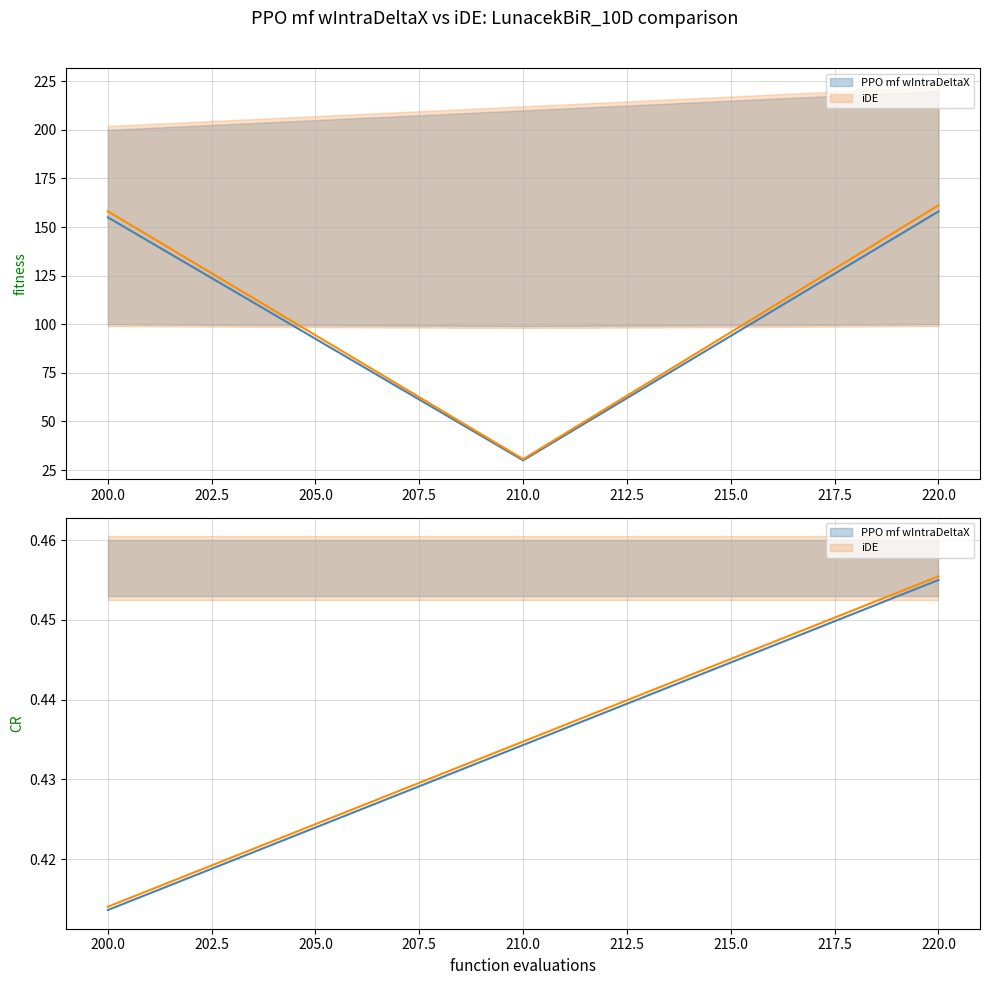

Which series changed the most between 210 and 220?

col1_lower